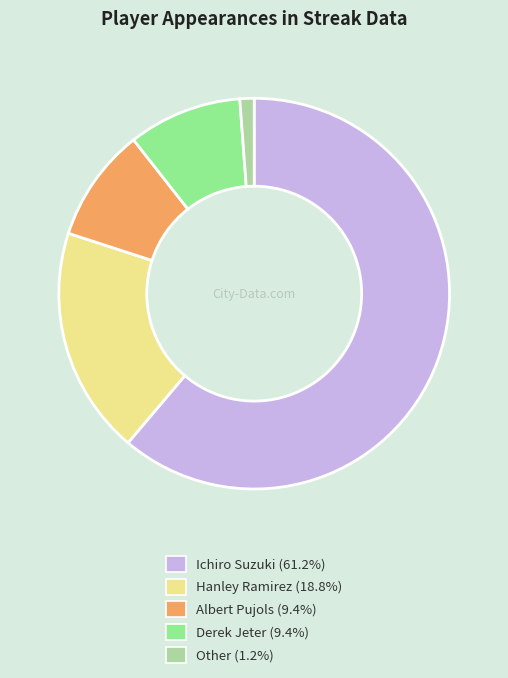

Count the number of slices in the pie.

5